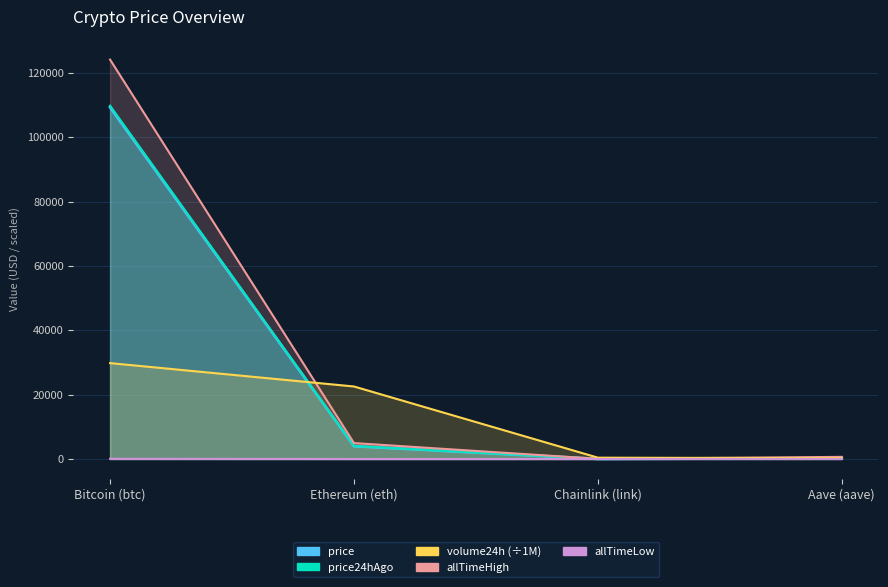

True or false: allTimeHigh and price cross at least once.

False